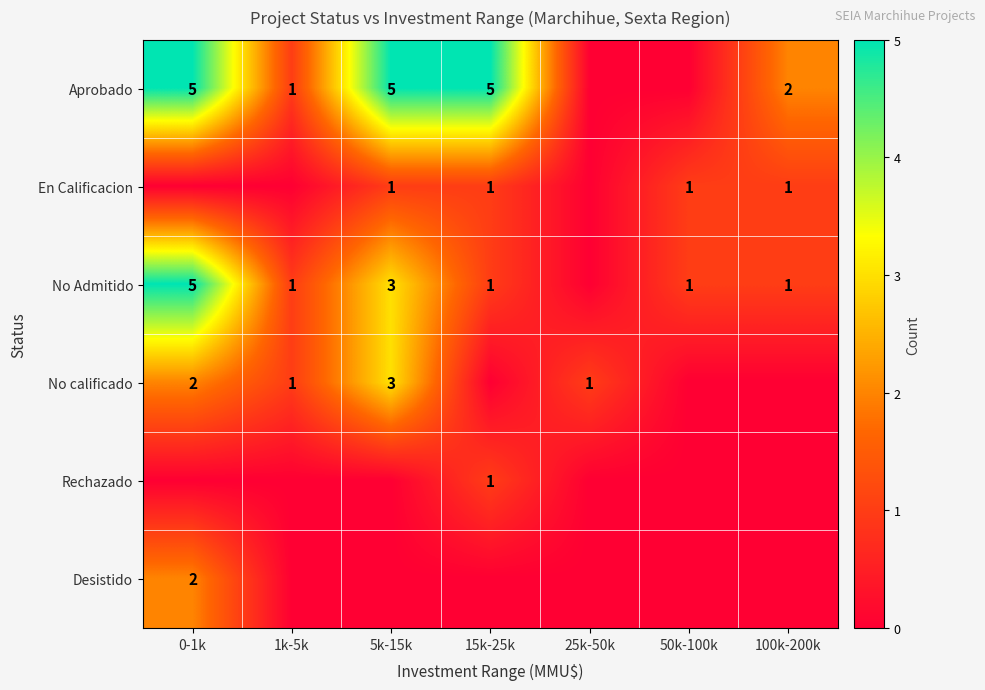

The value of Rechazado at 15k-25k is 1. True or false?

True